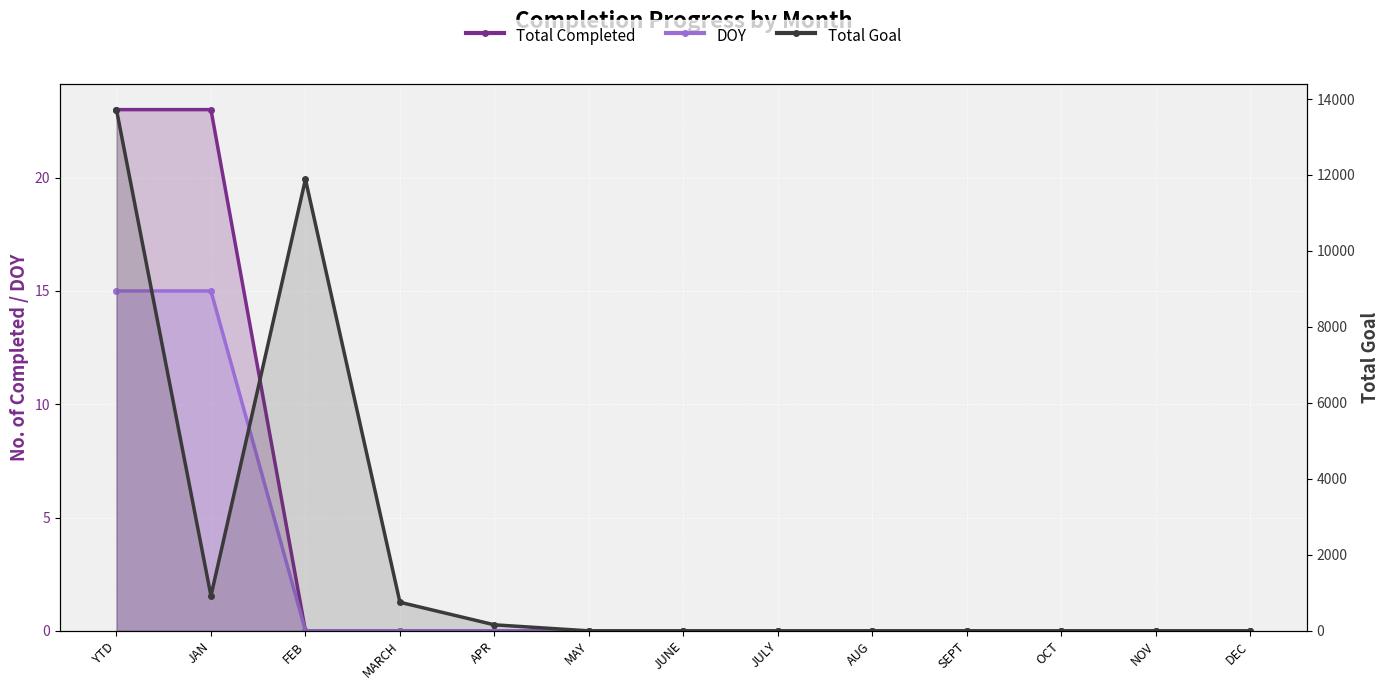

Which series changed the most between MARCH and JULY?

Total Goal